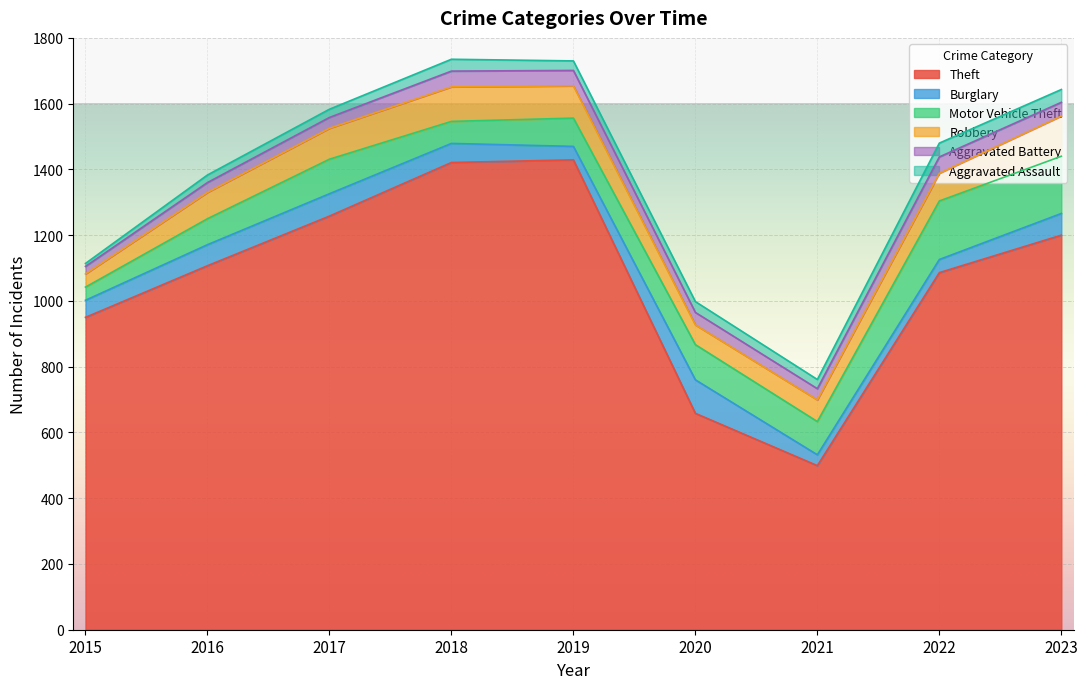

True or false: Aggravated Battery has a value of 47 at 2019.

True